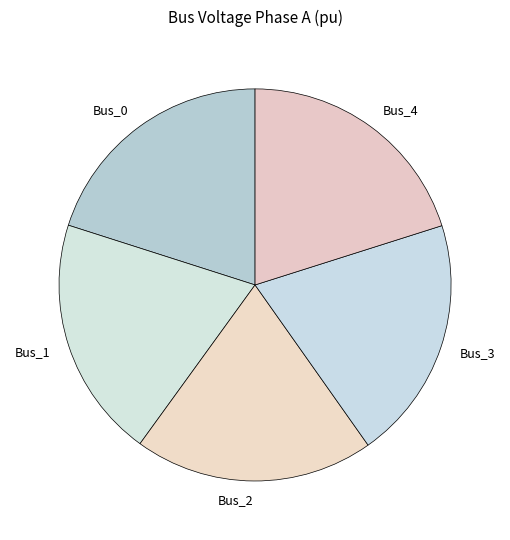

Does Bus_2 account for over 50% of the chart?

No